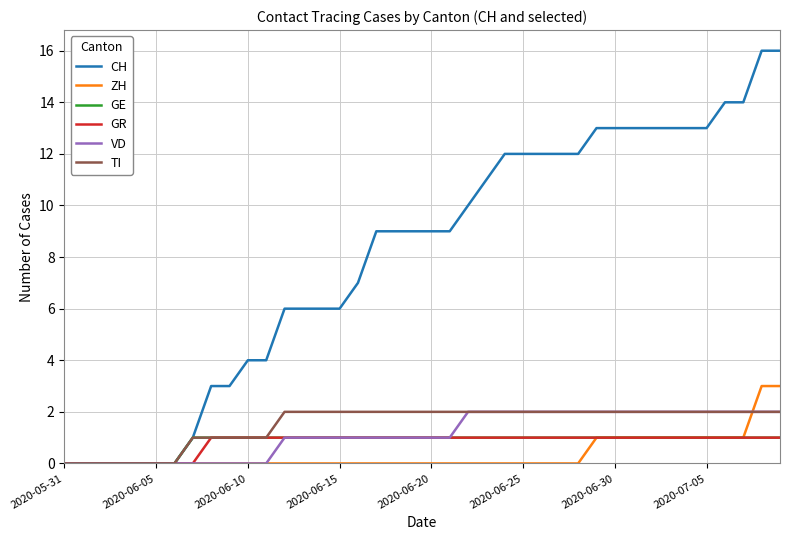

Which series has the largest total across all categories?

CH